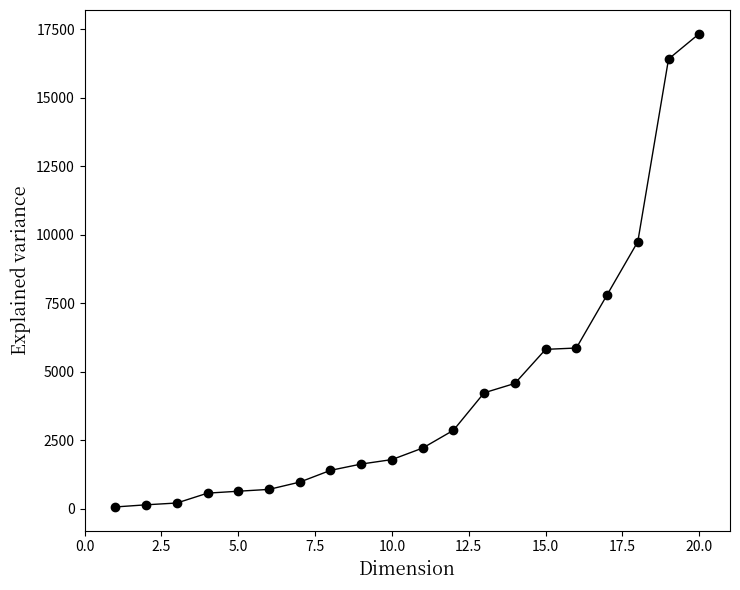

What is the sum of all values?

85062